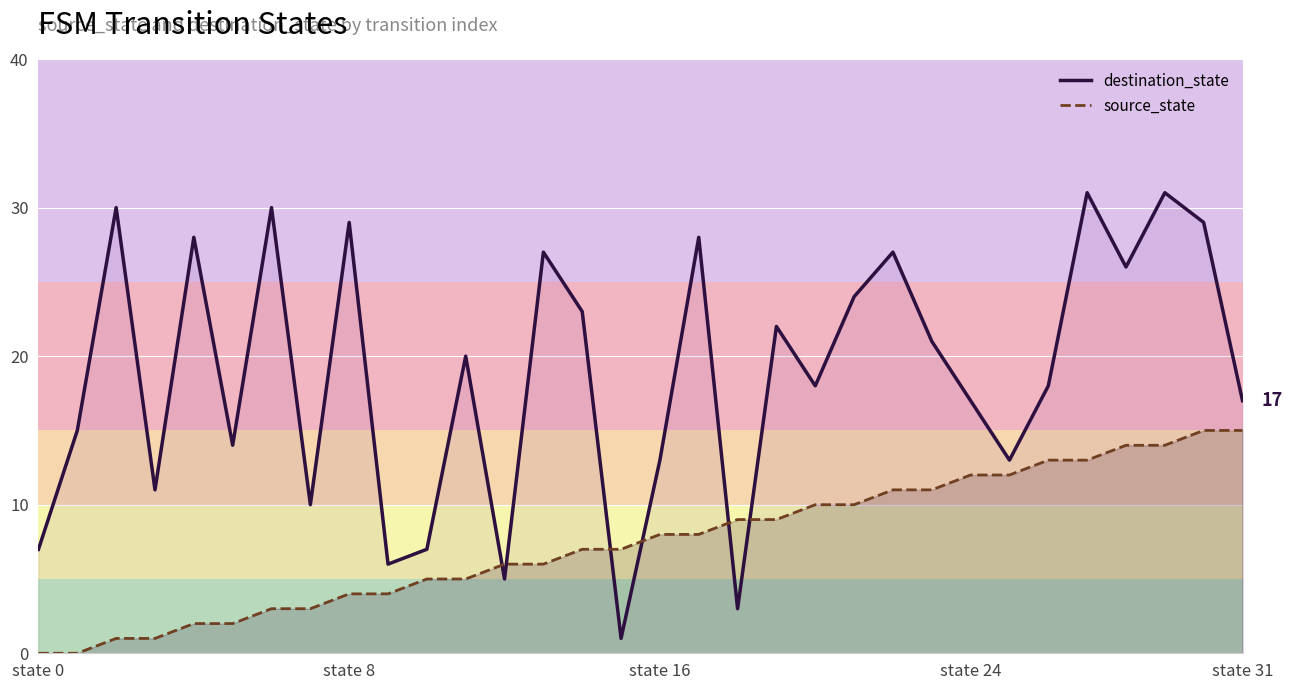

Which series ends up on top after the final intersection of destination_state and source_state?

destination_state